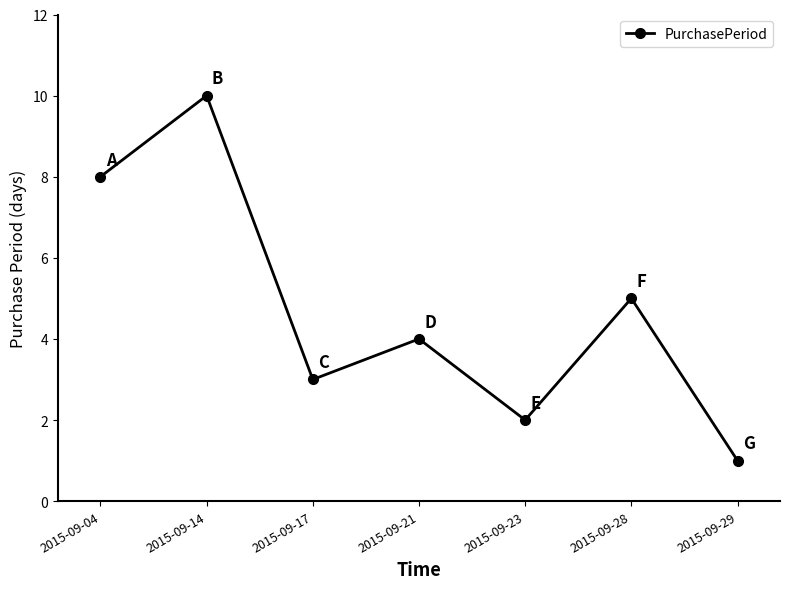

What is the average value?

5